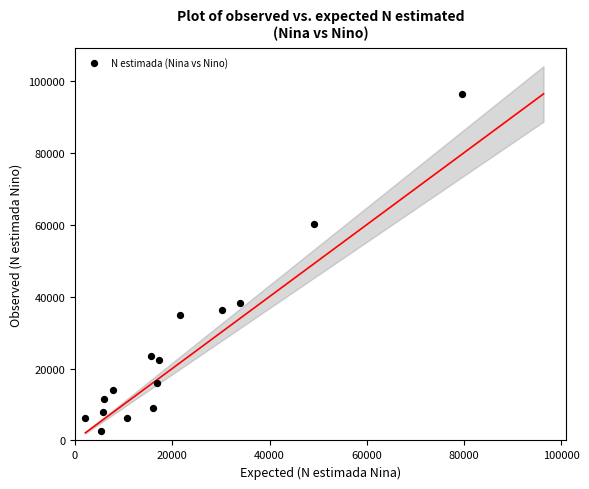

What is the range of X values (max minus min)?

77379